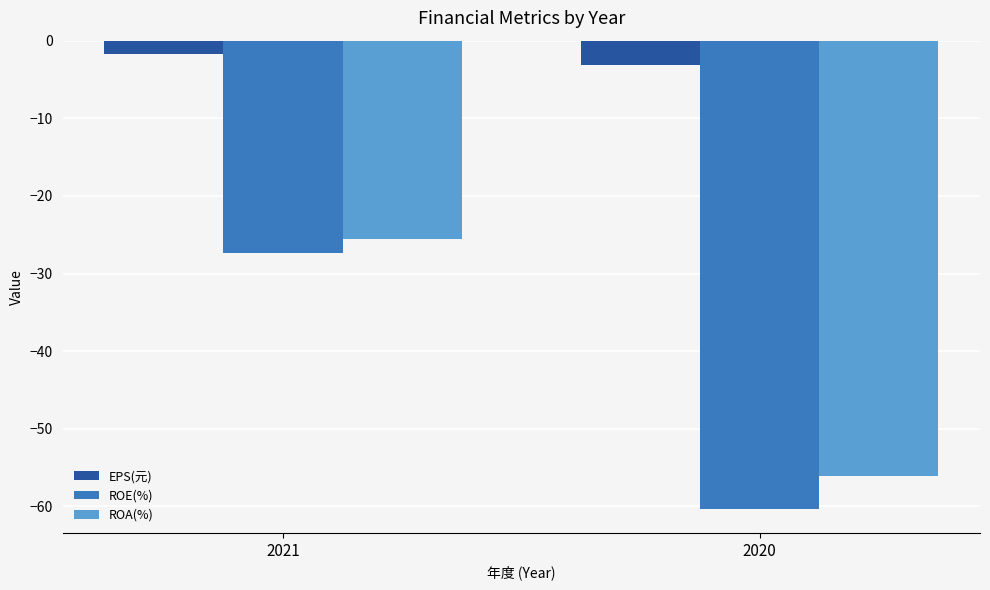

Is it true that EPS(元) equals -1.8 at 2021?

True